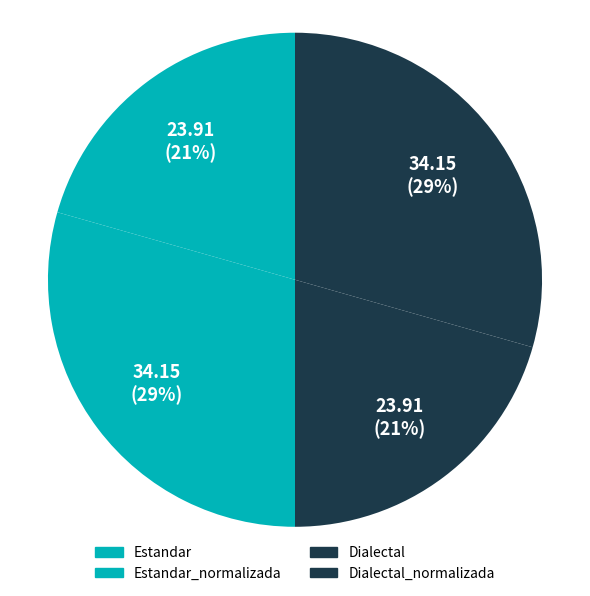

Is it true that Dialectal_normalizada is 21% of the pie?

False